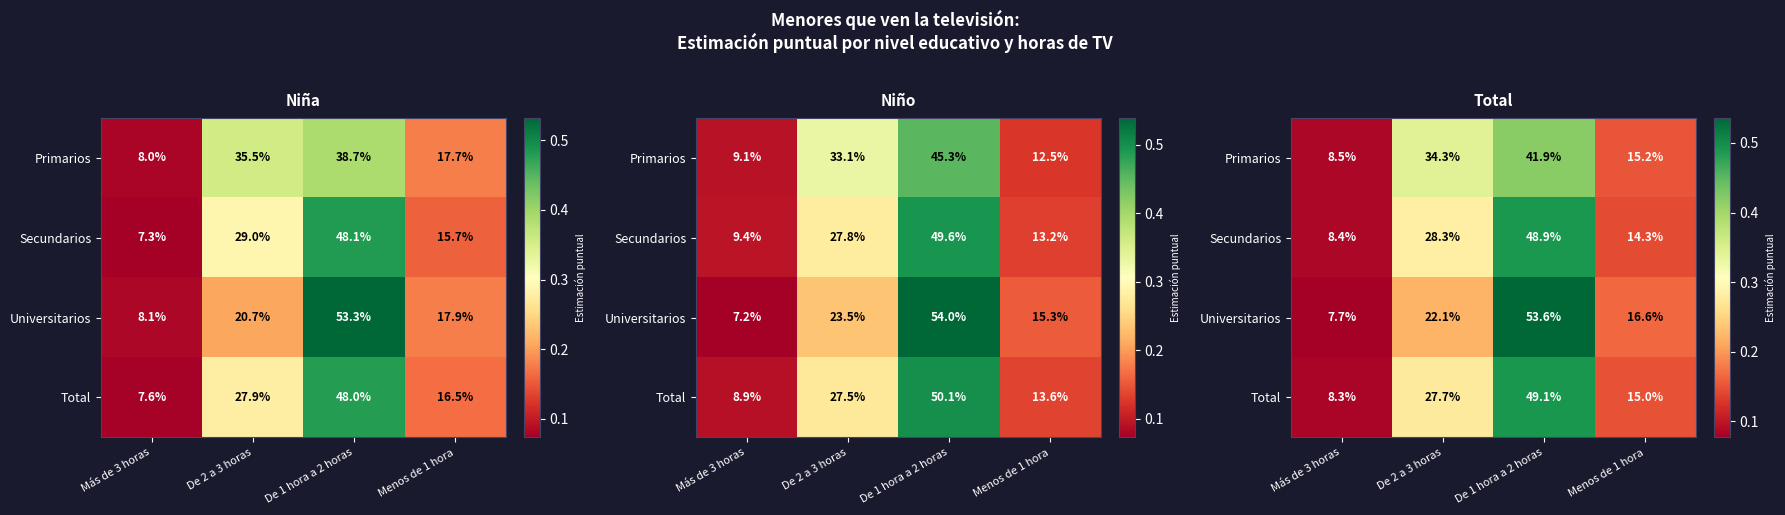

What is the difference between the maximum and second lowest values in the Universitarios series?

0.4